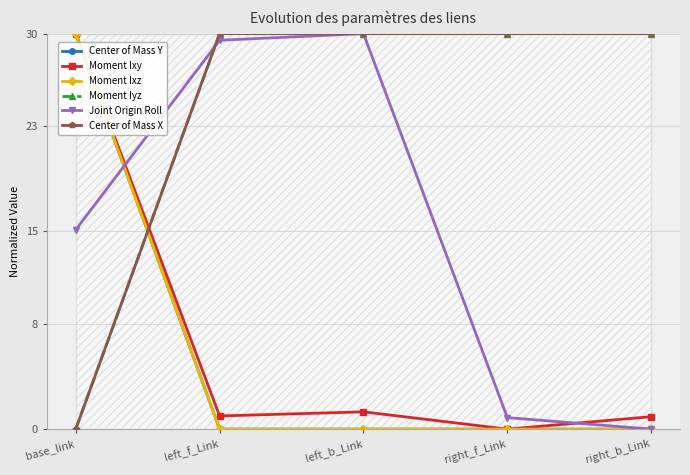

True or false: Joint Origin Roll has more than 1 points higher than both neighbors.

False